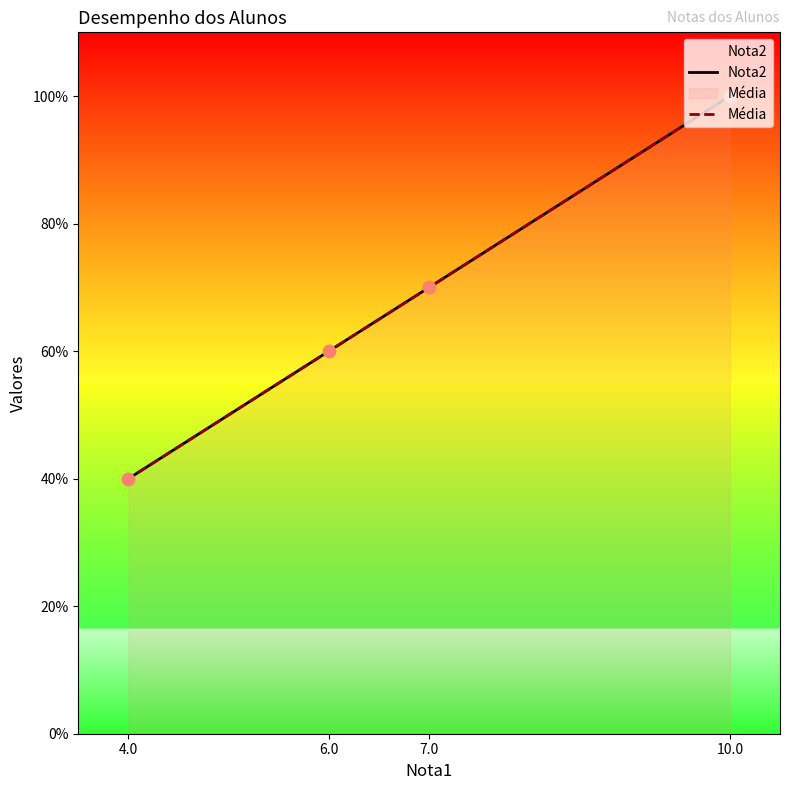

Which series has the largest total across all categories?

Nota2